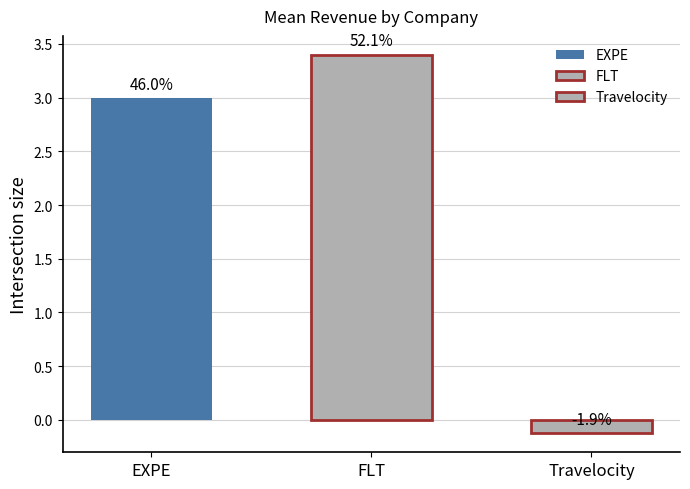

True or false: Travelocity has a value of -0.1 at Travelocity.

True